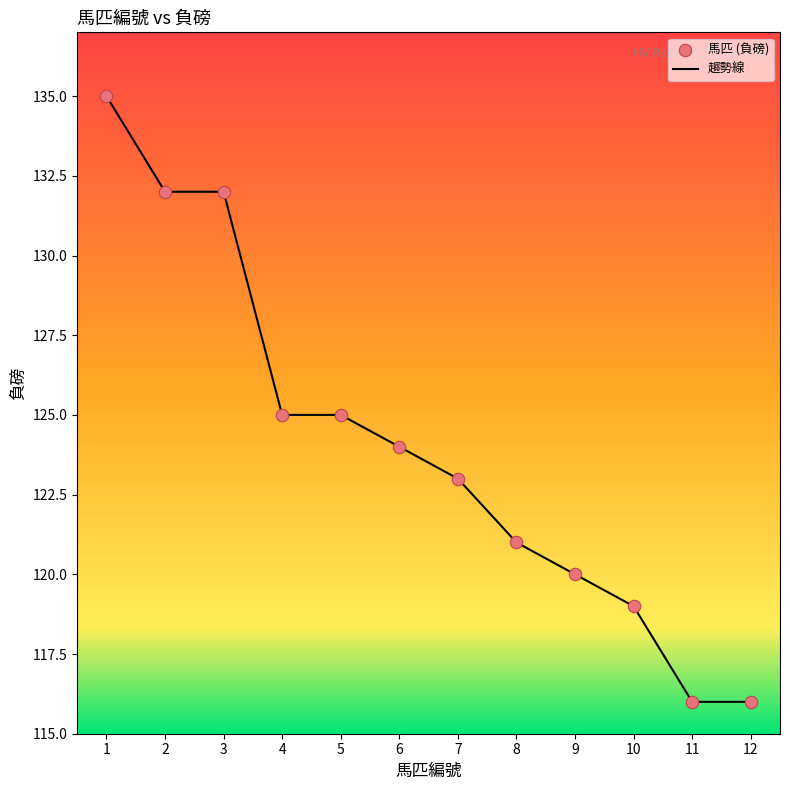

What is the difference between the maximum and minimum values?

19